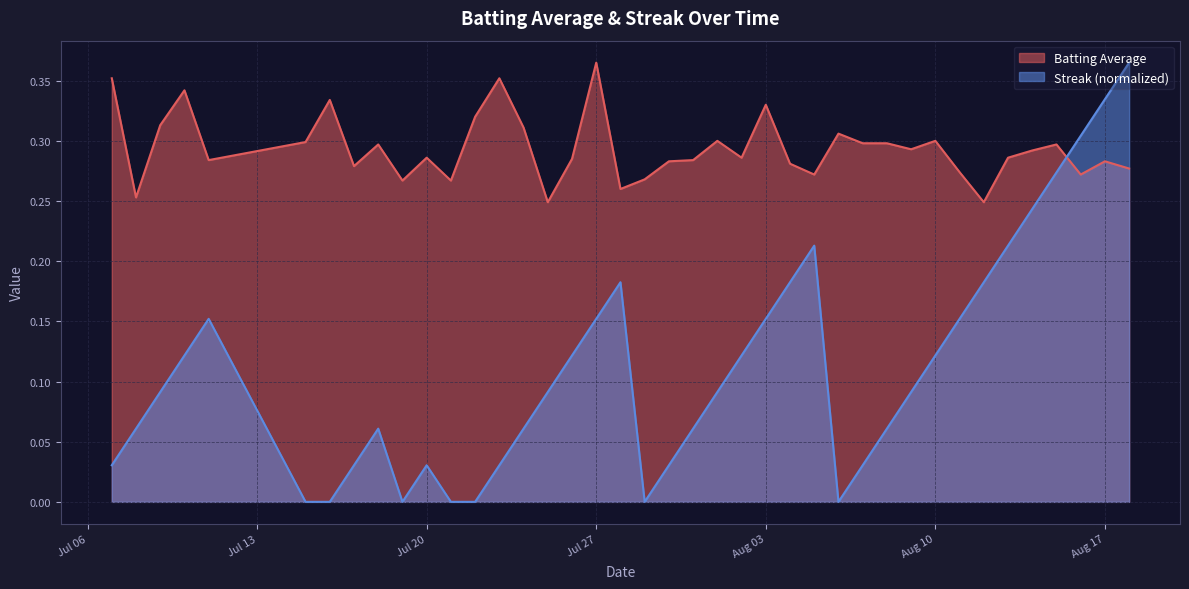

What is the value of the Streak point at the 19th from the left?

0.2